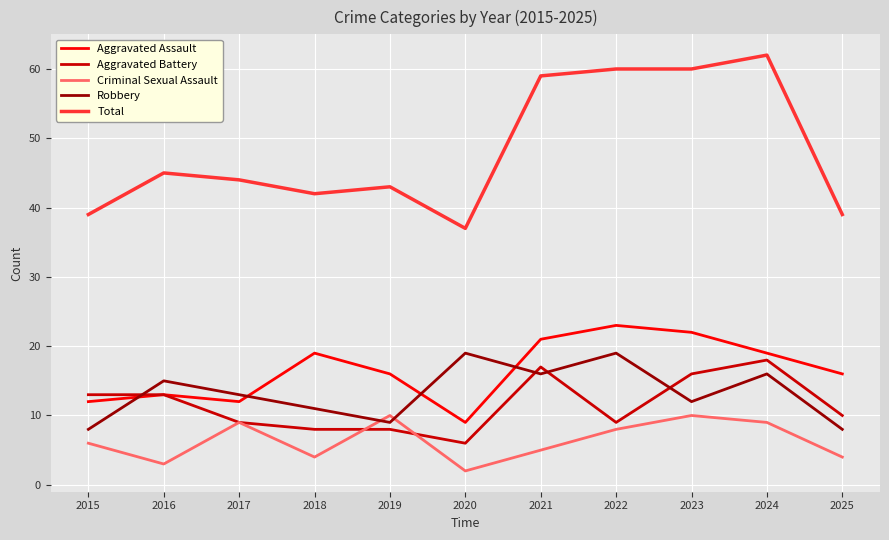

Which category has the highest value in the Total series?

2024